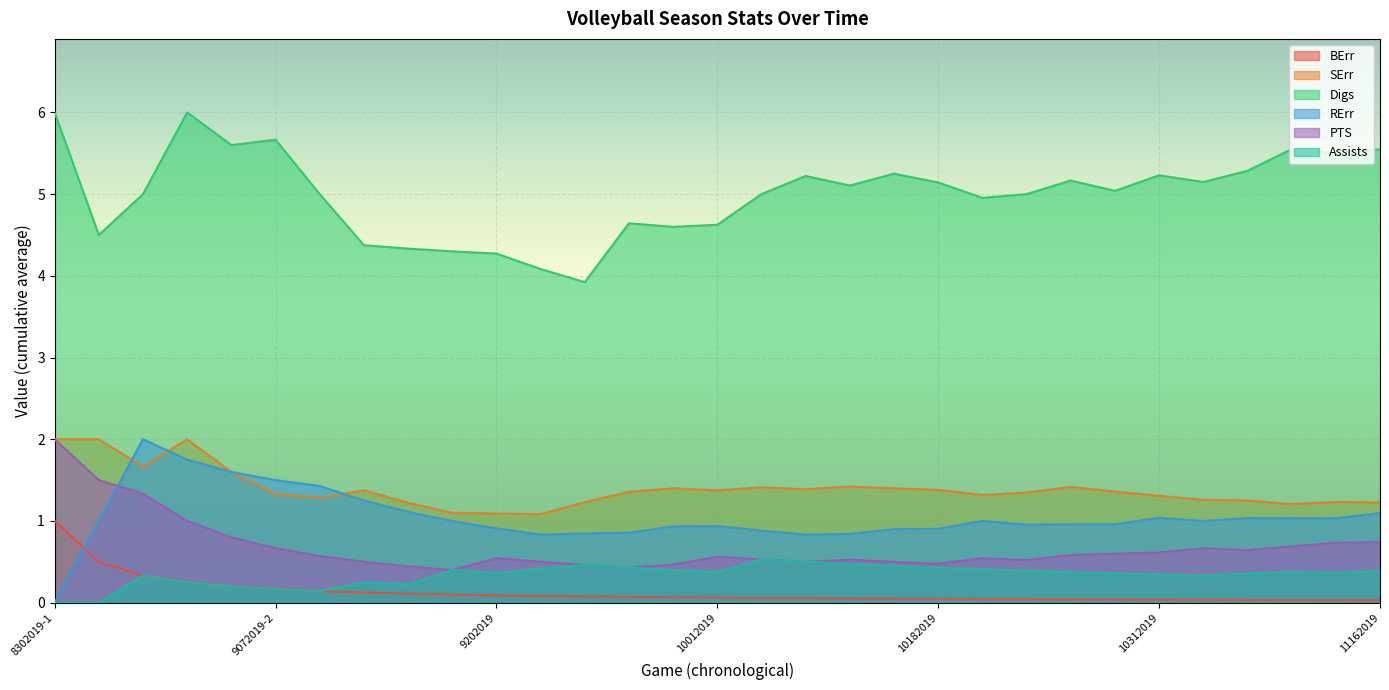

Does the chart display data point markers on the line(s)?

No